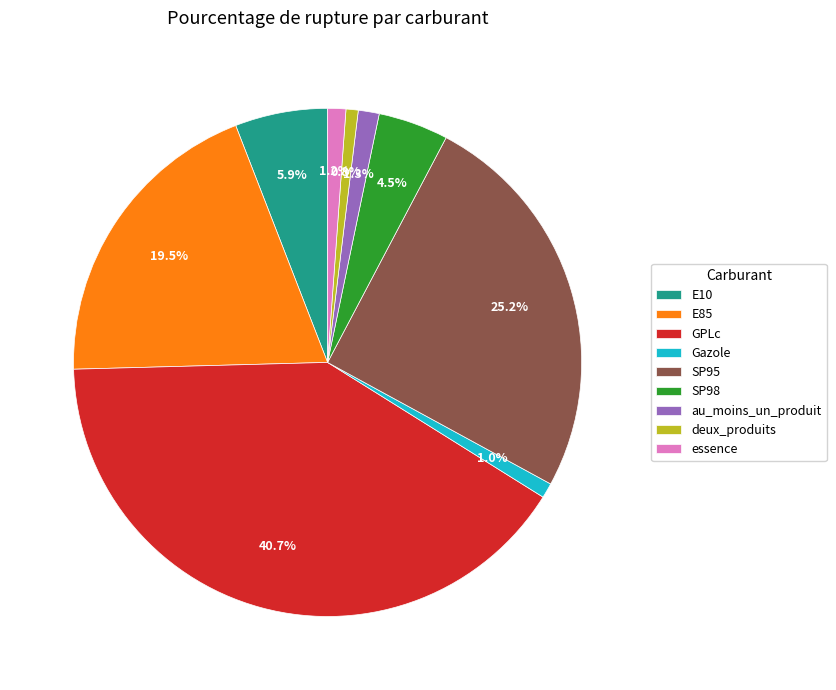

What is the largest slice in the pie chart?

GPLc